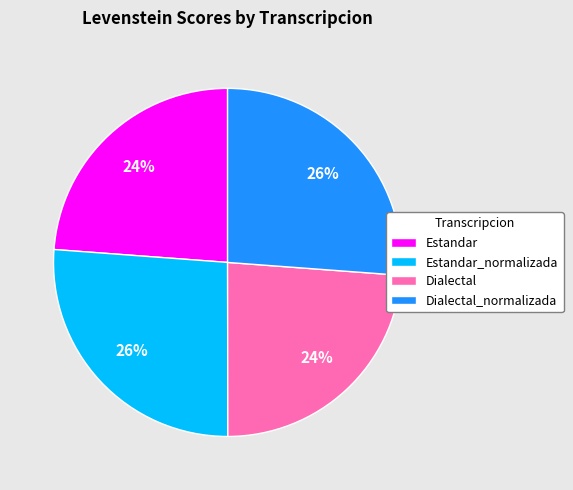

Is it true that Estandar_normalizada is 26% of the pie?

True